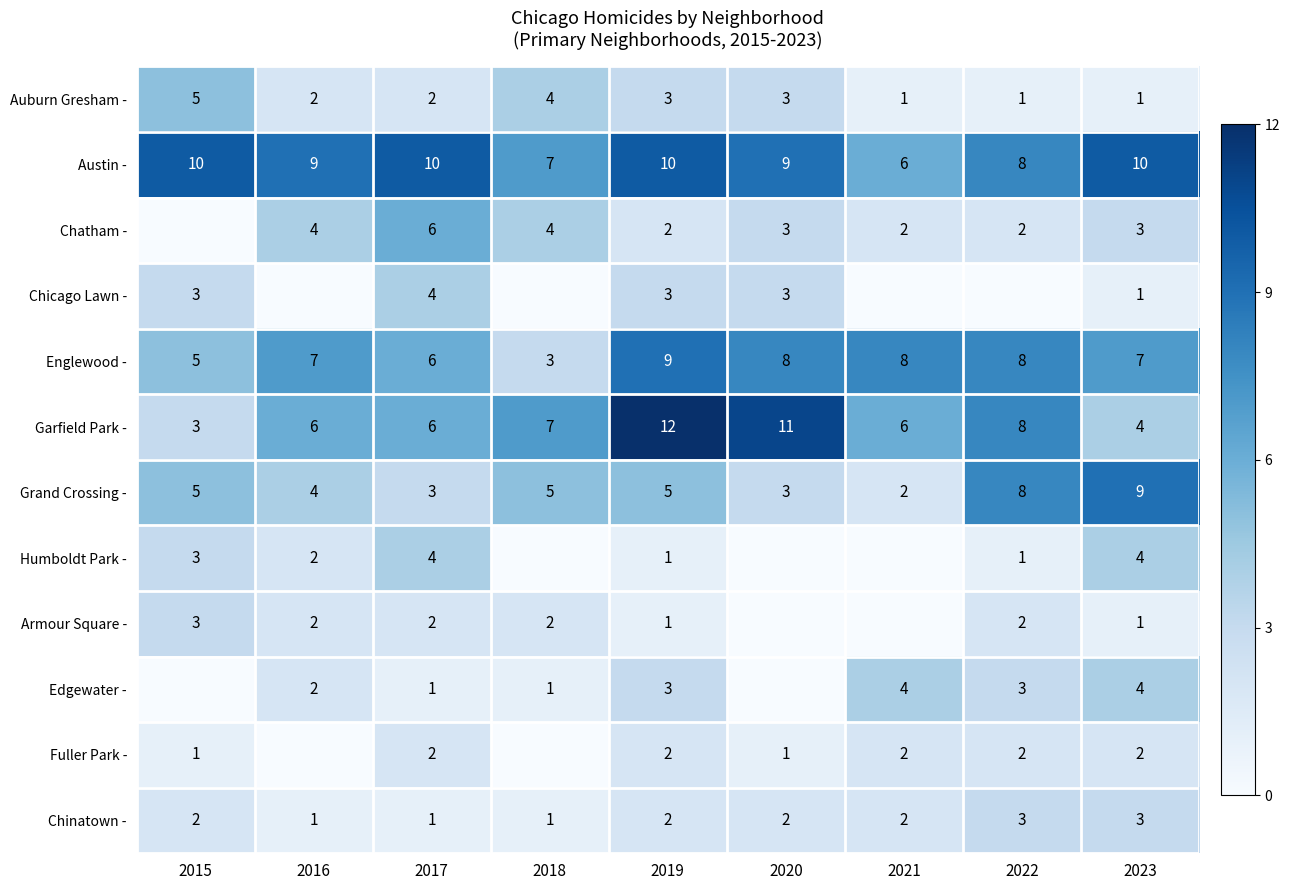

Count the Englewood - values in the range 6 to 8.

6